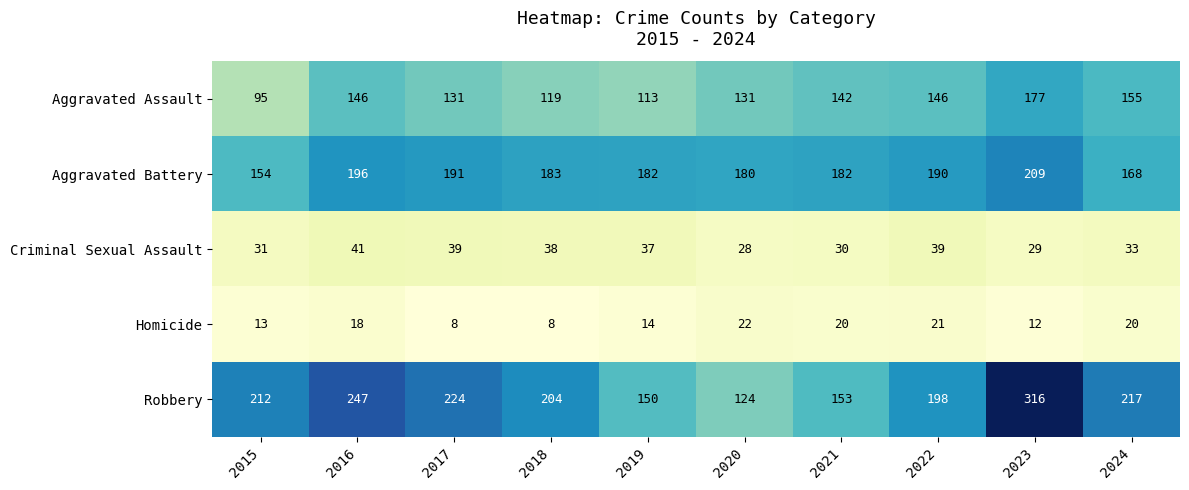

Is the value of Homicide at 2020 greater than the value of Robbery at 2017?

No